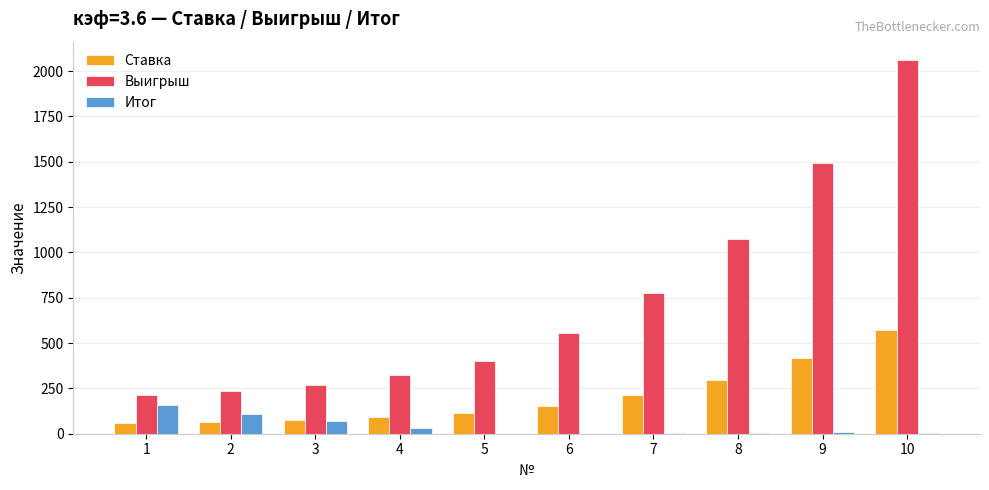

What is the difference between the Итог values at 3 and 6?

69.0